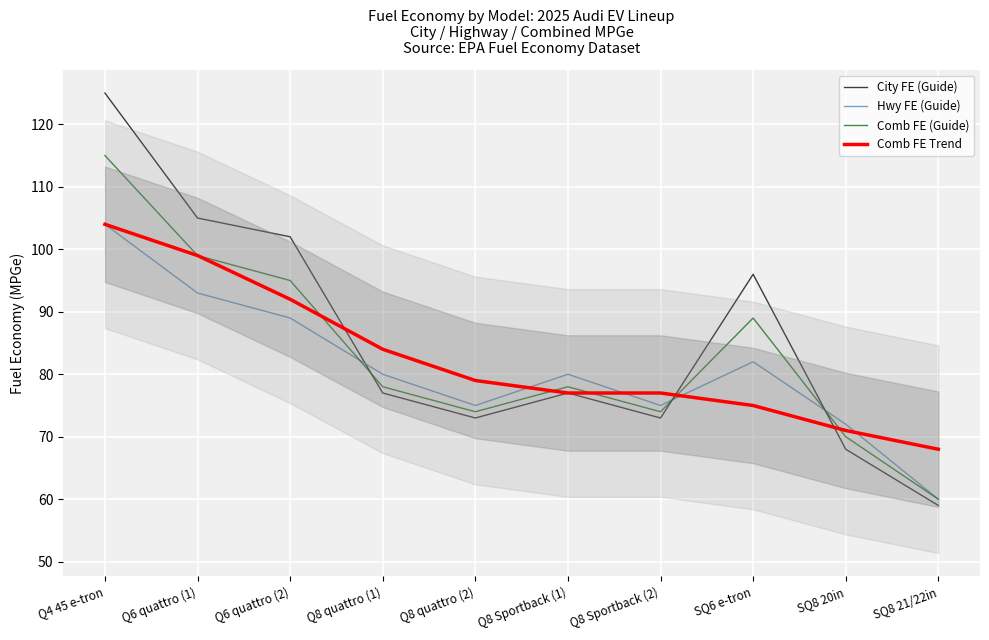

After their last crossing, which series has the higher values: Hwy FE (Guide) or City FE (Guide)?

Hwy FE (Guide)